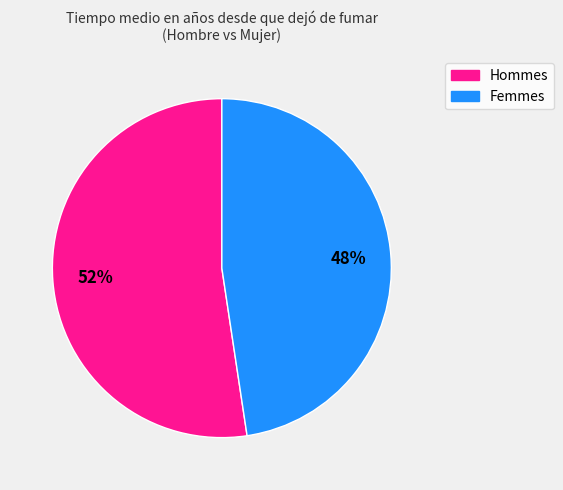

To the nearest percent, what is the average slice percentage?

50%